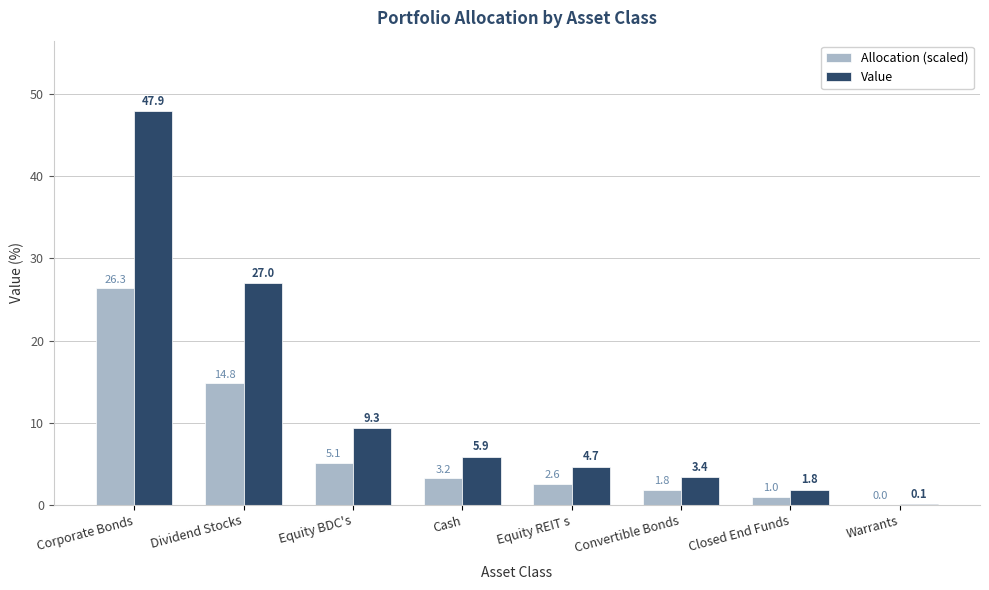

At which category is the sum across all series the highest?

Corporate Bonds